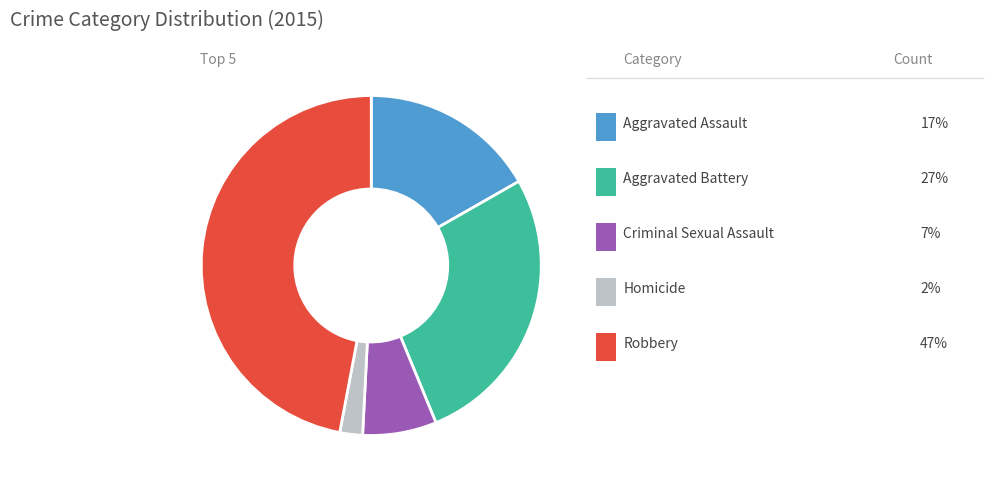

Is there any slice that represents more than half of the pie?

No